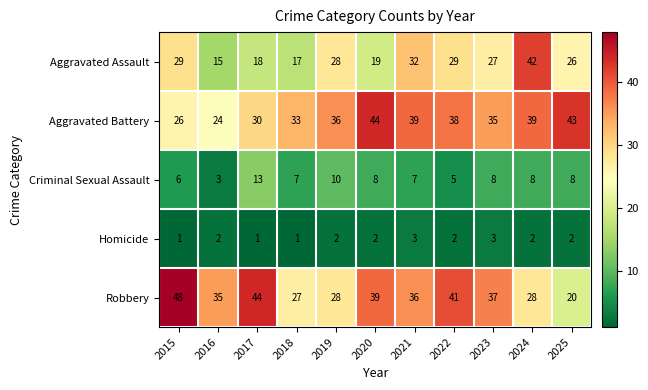

What is the maximum value shown in the chart?

48